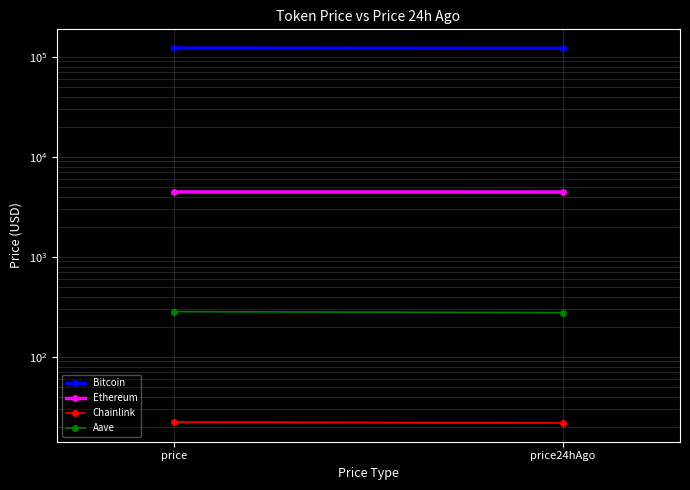

Reading left to right, list all the values displayed in this chart.

Bitcoin: price=122259.0	price24hAgo=121496.0
Ethereum: price=4456.7	price24hAgo=4445.7
Chainlink: price=22.3	price24hAgo=21.8
Aave: price=283.2	price24hAgo=276.9